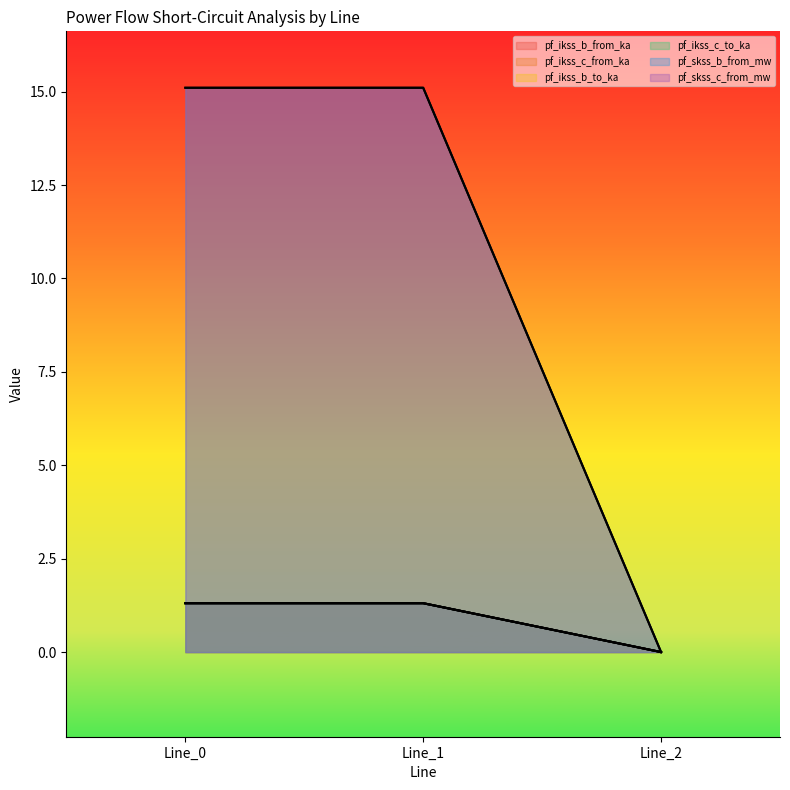

How many pf_ikss_c_from_ka values are between 0 and 1?

1